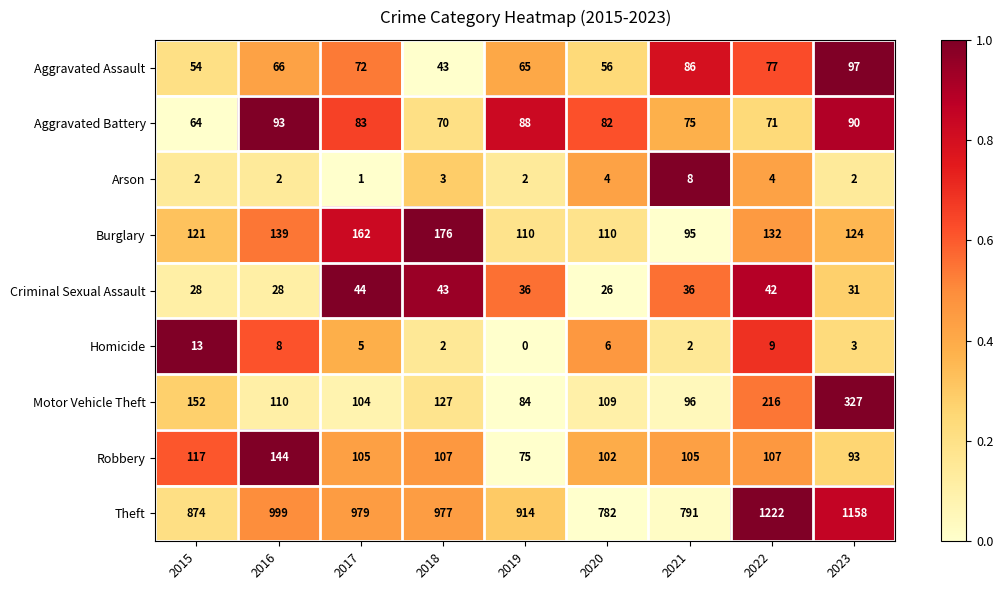

What is the average value of the Motor Vehicle Theft series?

147